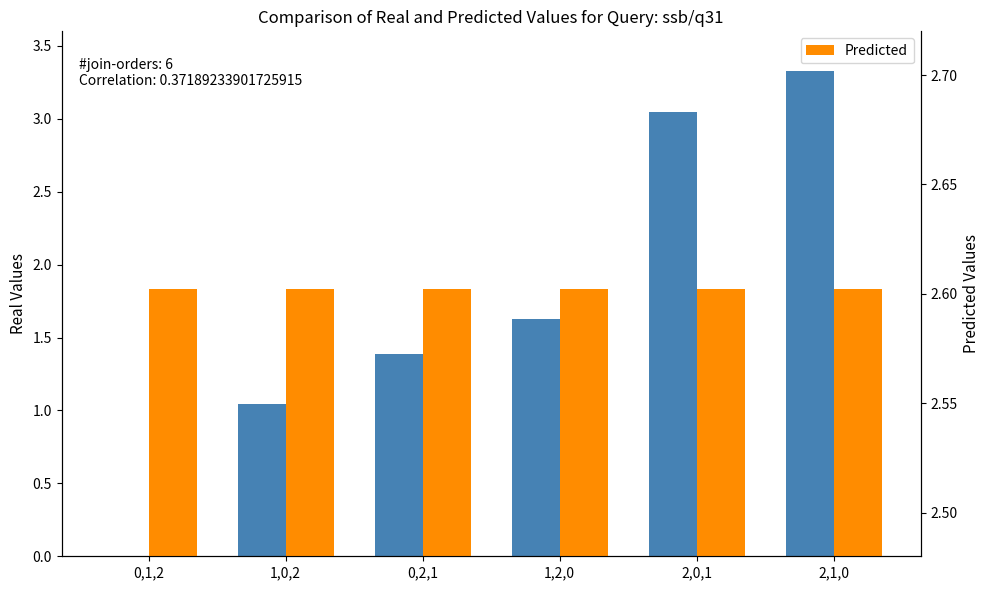

How many positive values does the Real Values series have?

5